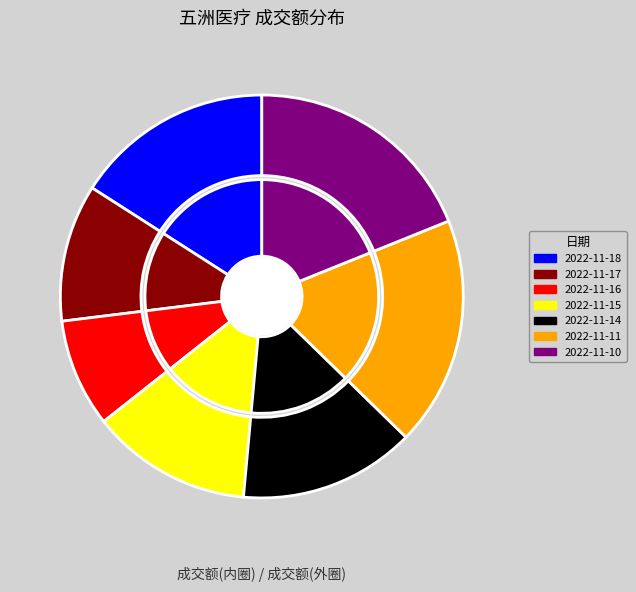

Does 2022-11-15 account for over 50% of the chart?

No